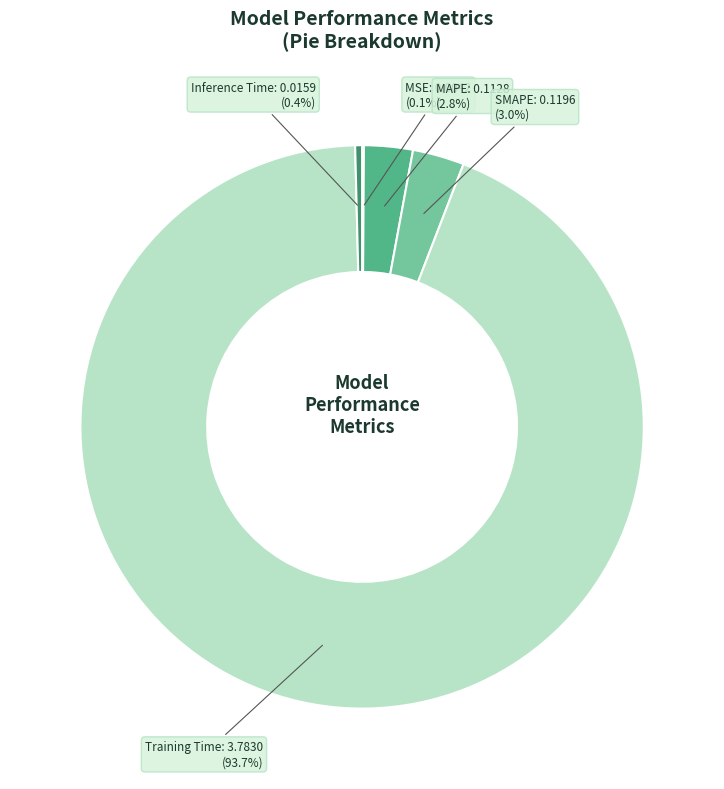

Which slice is the largest?

Training Time